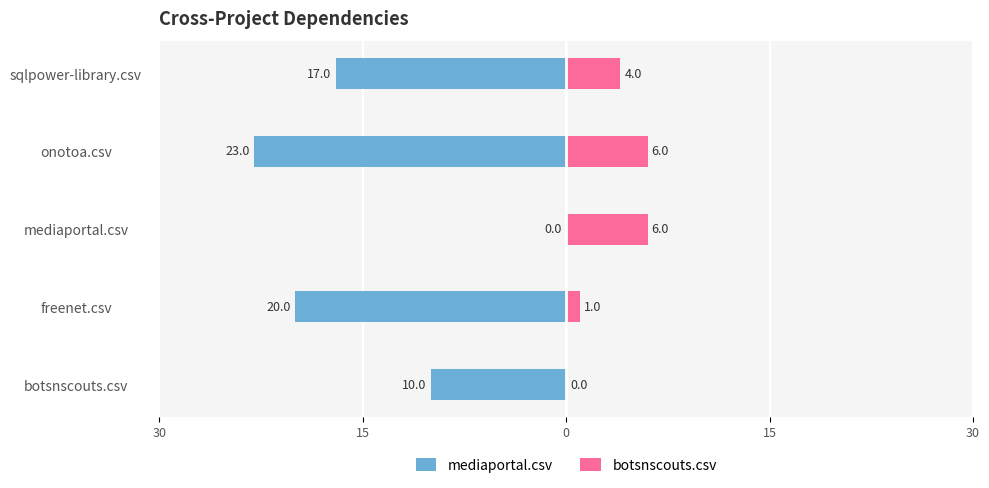

How many positive values does the botsnscouts.csv series have?

4